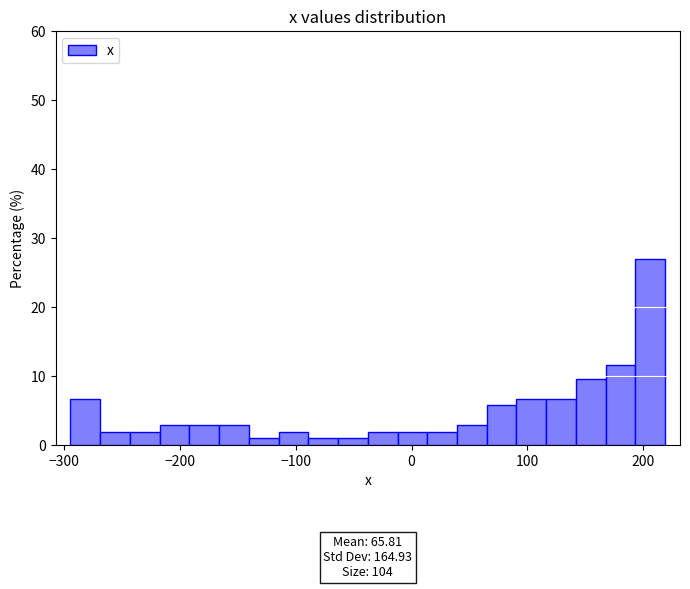

Around what value on the x-axis is the tallest bar? Give the approximate position of its centre, as read against the axis.

210